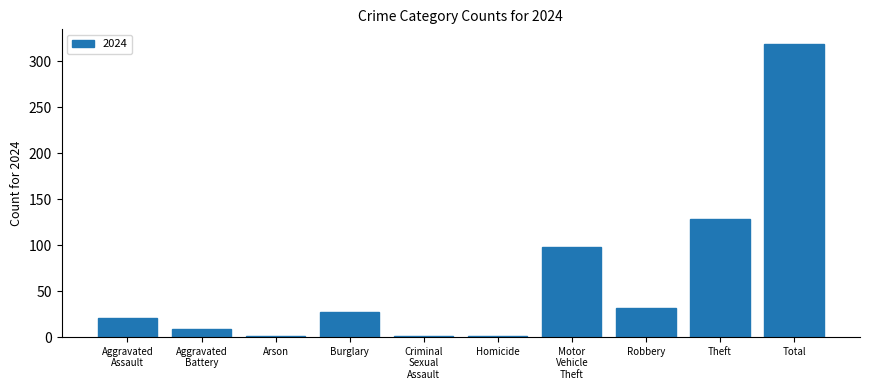

How many series are shown in this chart?

1